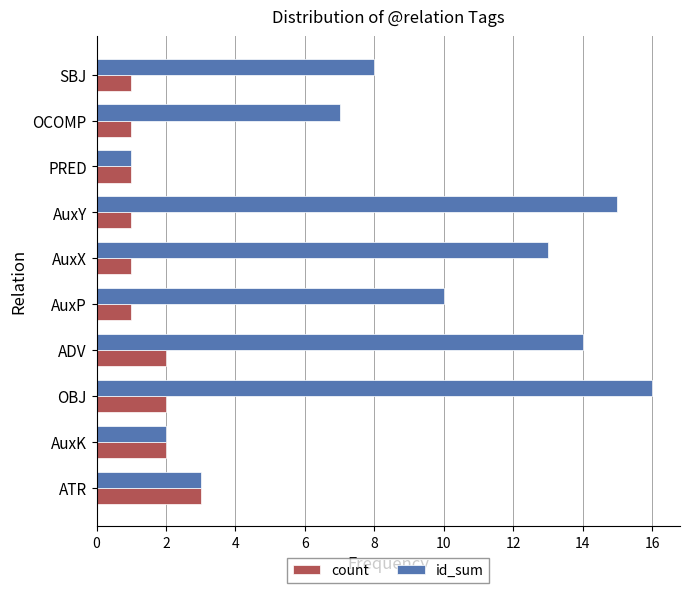

List the series in order of their peak value, highest first.

id_sum, count